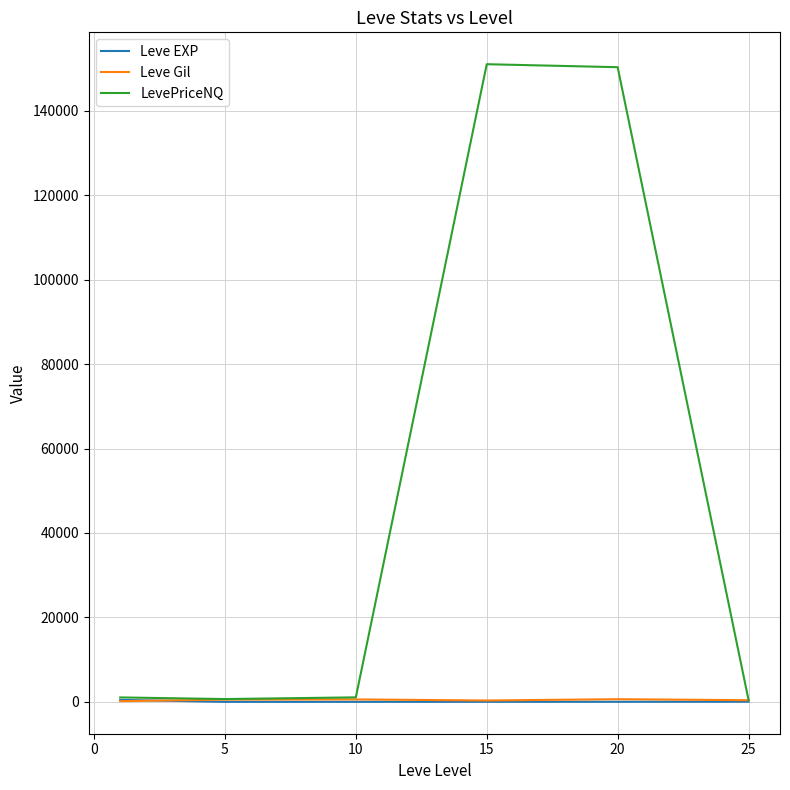

Which series has the widest spread of values?

LevePriceNQ